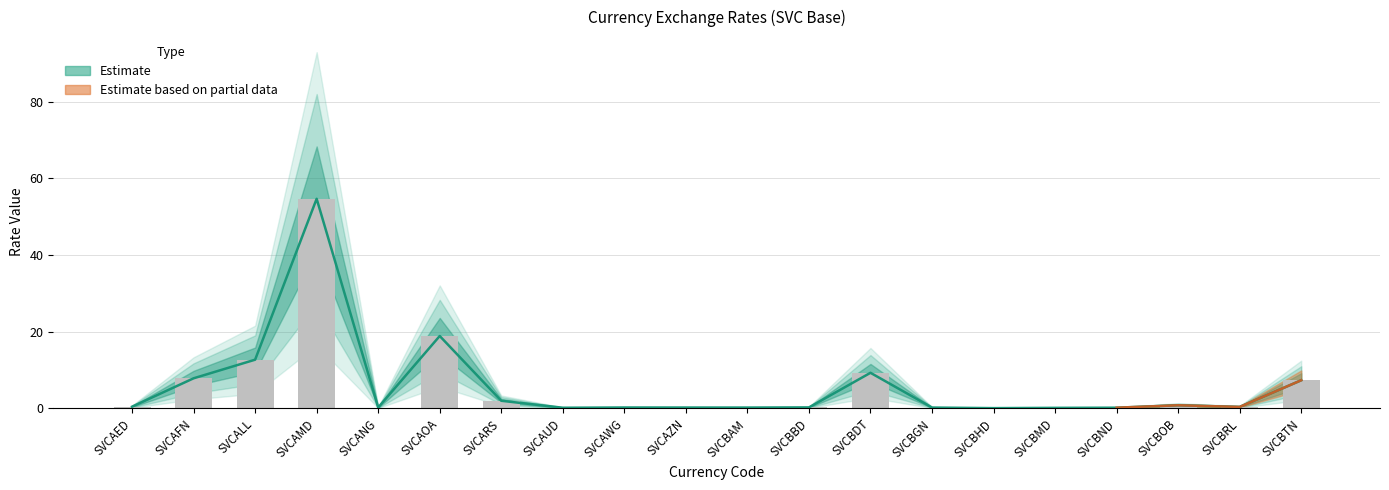

What is the sum of all values?

115.8